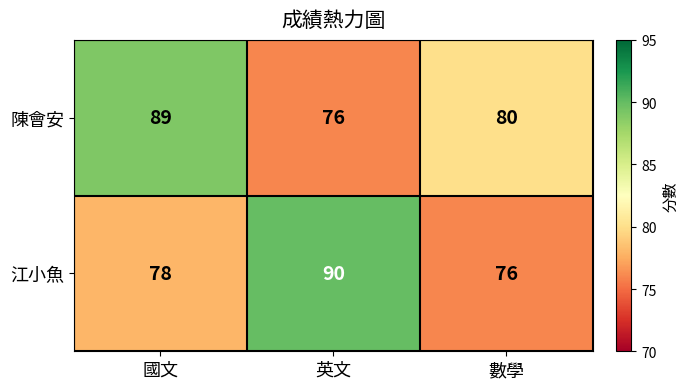

At 國文, list the series in order from largest to smallest.

陳會安, 江小魚